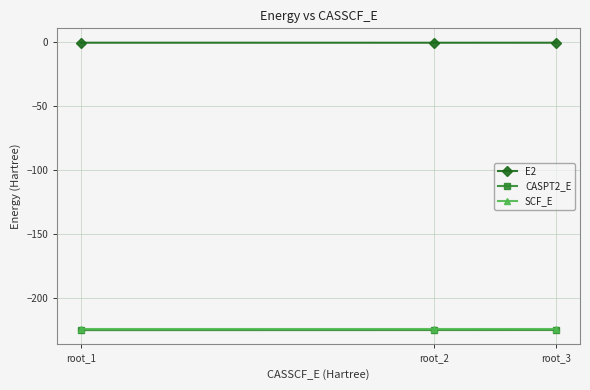

What are all the series names shown in the legend?

E2, CASPT2_E, SCF_E